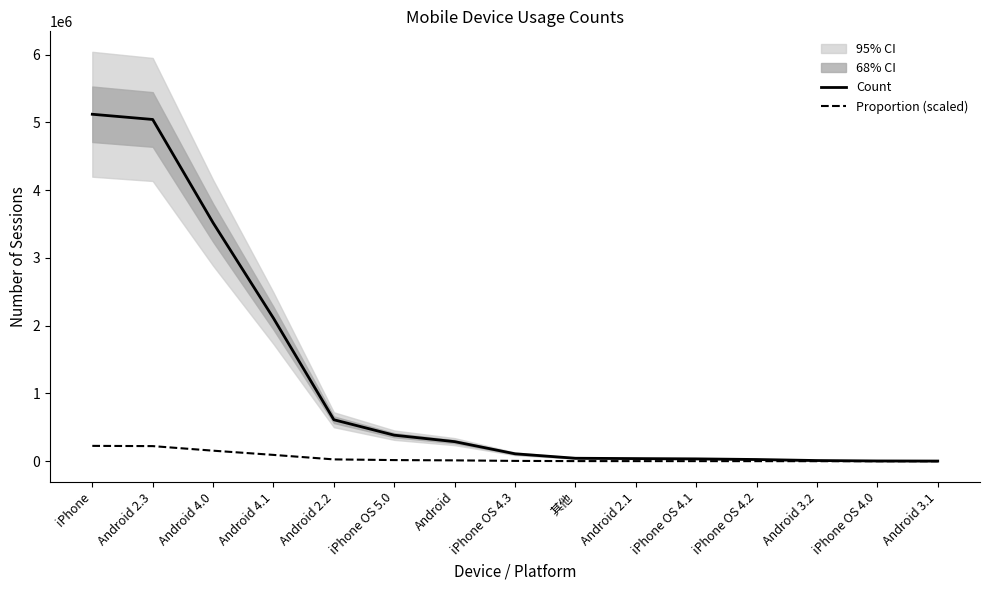

What value does the Count series have at iPhone OS 4.0?

4259.0